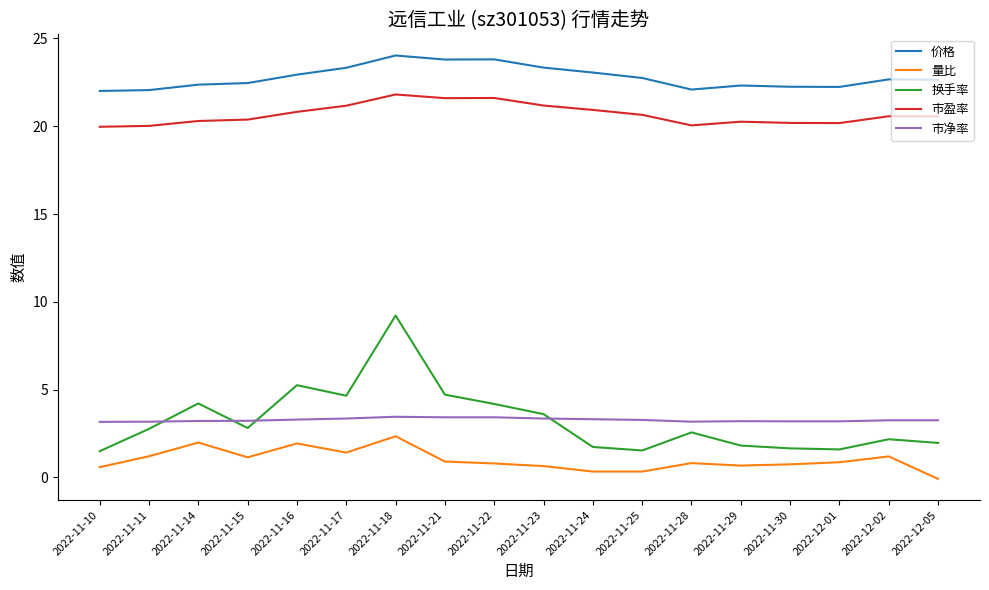

True or false: 市盈率 has a value of 21.2 at 2022-11-17.

True